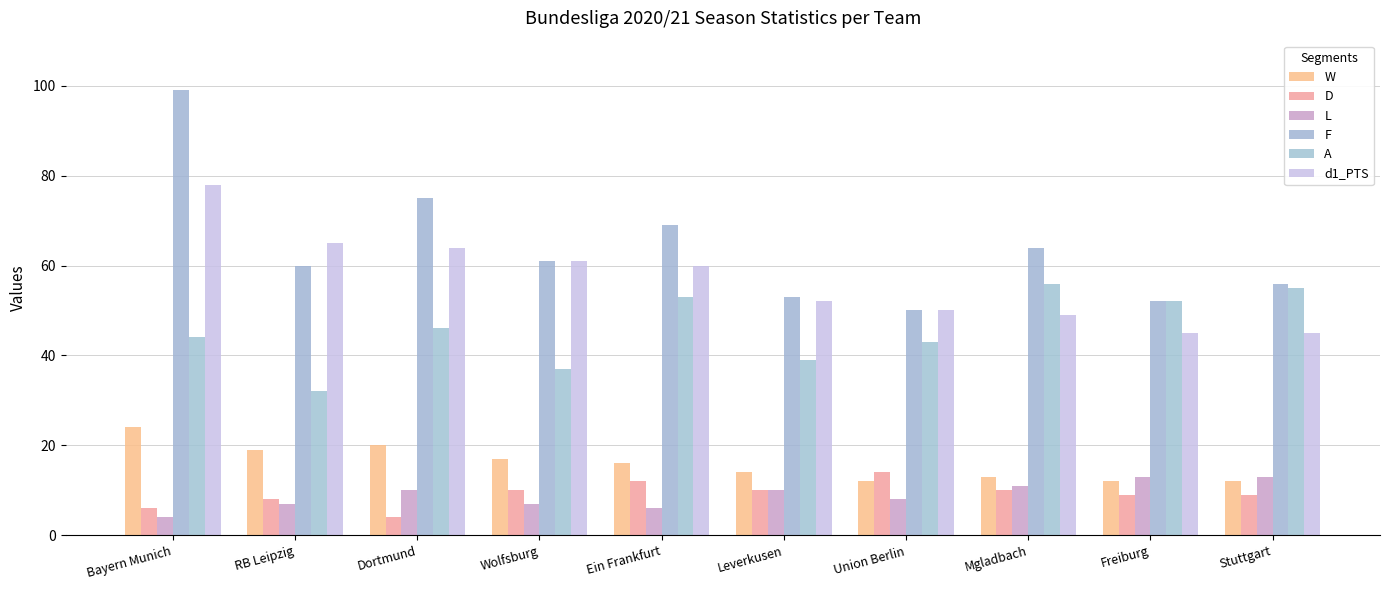

How many groups of bars are there?

10